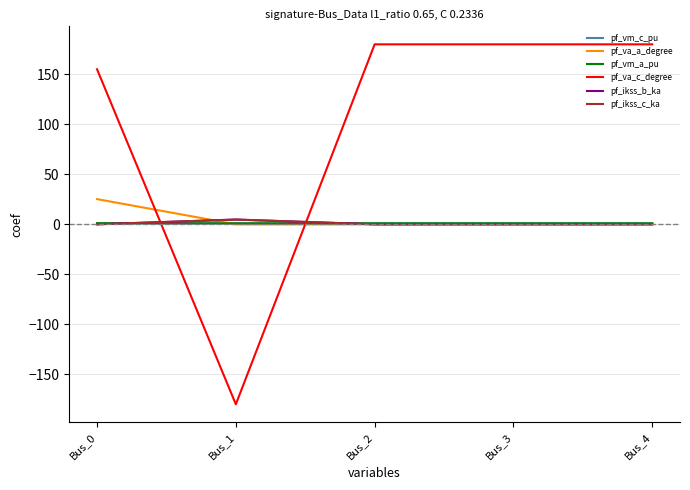

What is the value of the pf_vm_c_pu point at the 3rd from the left?

1.0